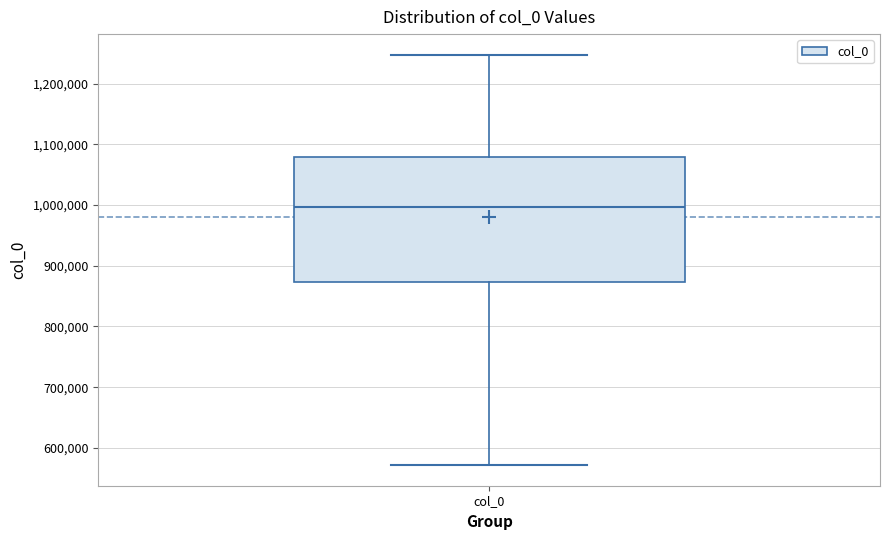

Transcribe this box plot: give where the median line is, the range the box spans, and where the two whiskers end, as read against the y-axis. The values are not printed on the chart, so give them approximately, as read against the axis.

median 1000000, box 870000 to 1080000, whiskers 570000 to 1250000